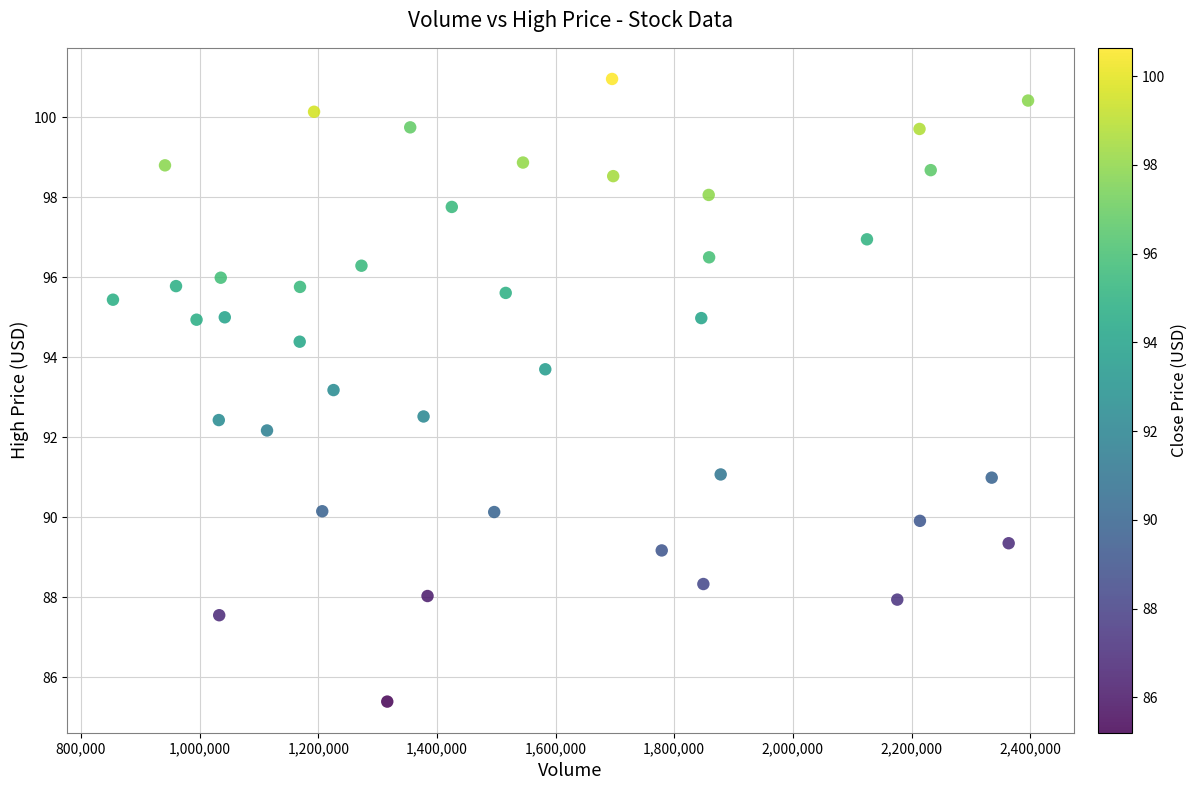

What is the range of Y values (max minus min)?

15.6